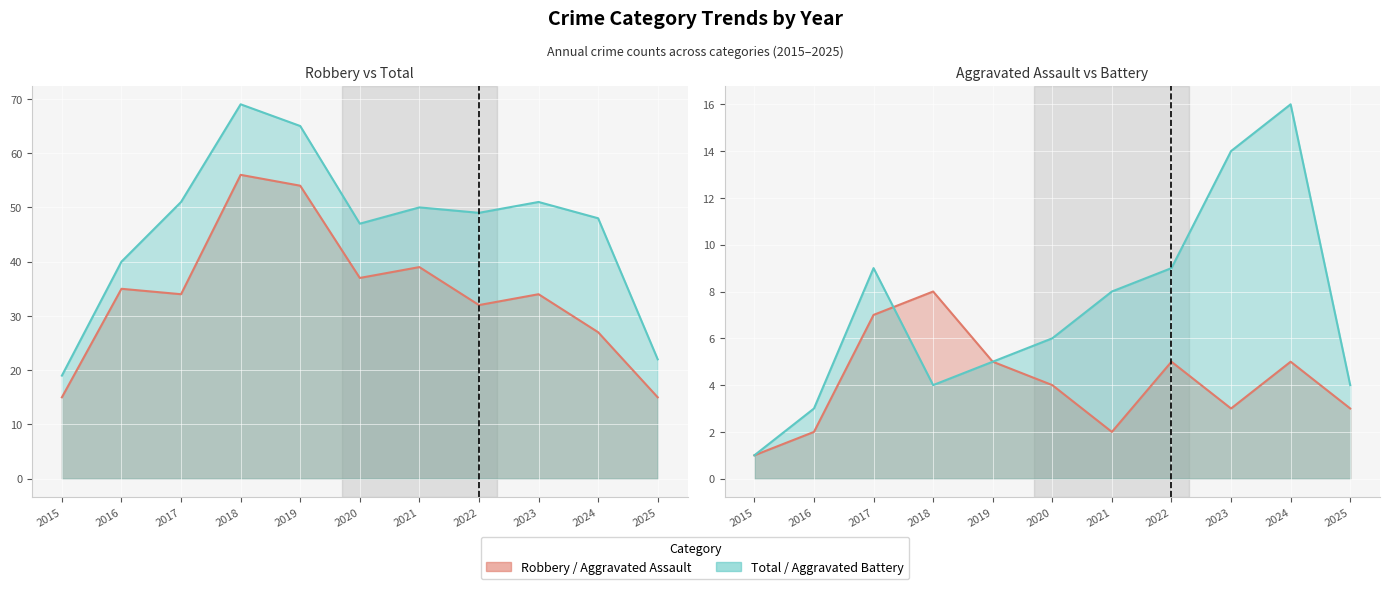

Which has a higher value, 2025 or 2021?

2021